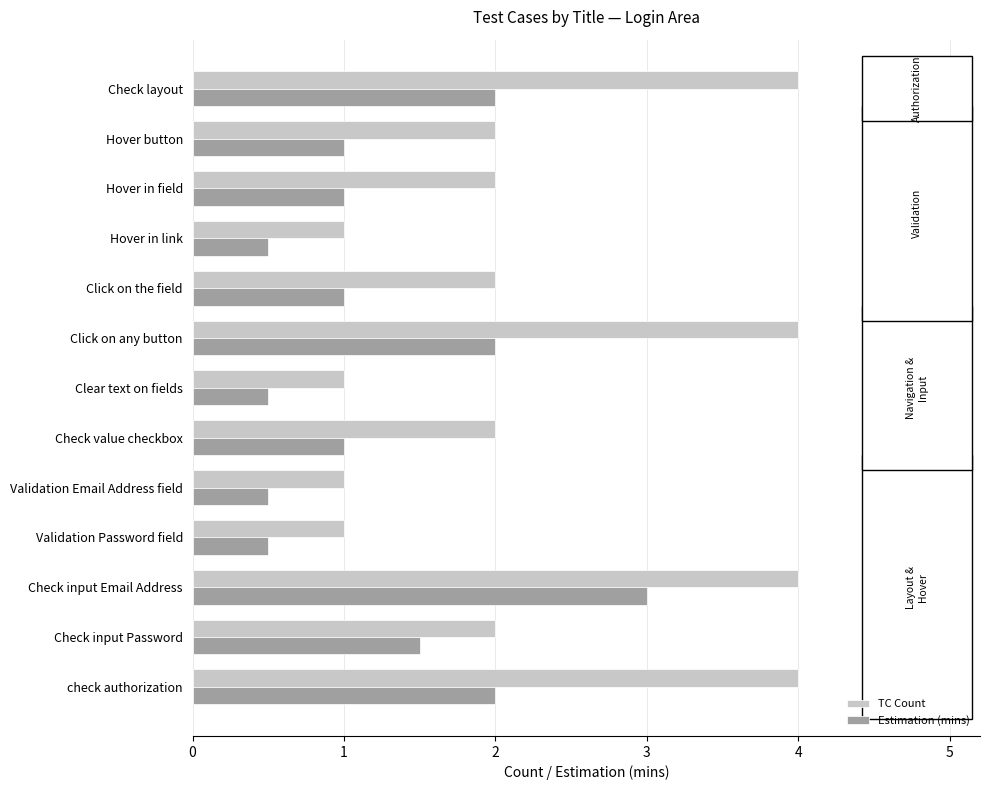

What is the average value of the TC Count series?

2.3